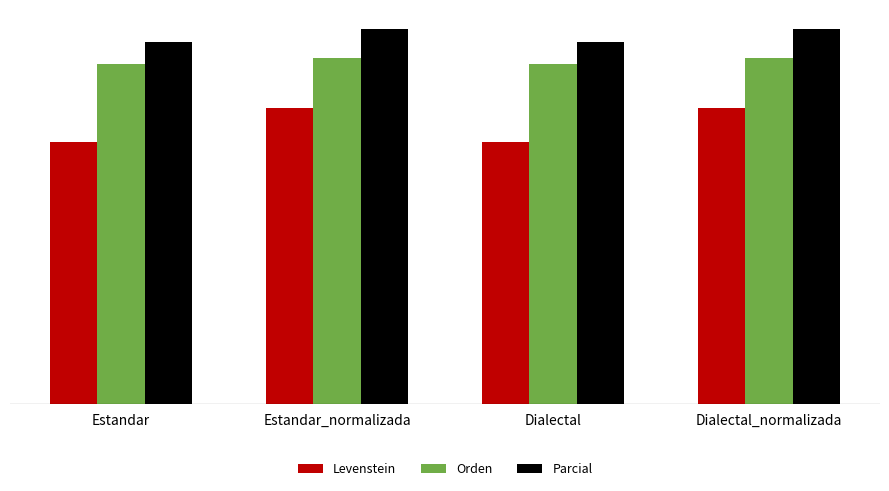

Rank the categories by Parcial value from lowest to highest.

Estandar, Dialectal, Estandar_normalizada, Dialectal_normalizada